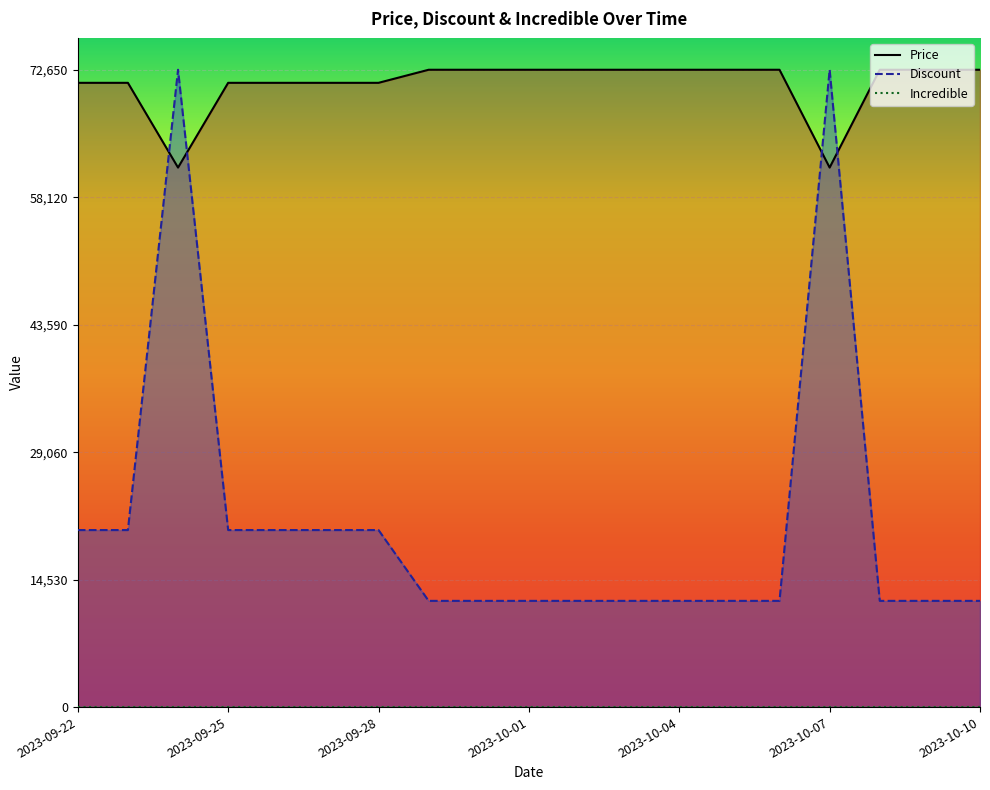

How many data points in Price are less than 72650?

8